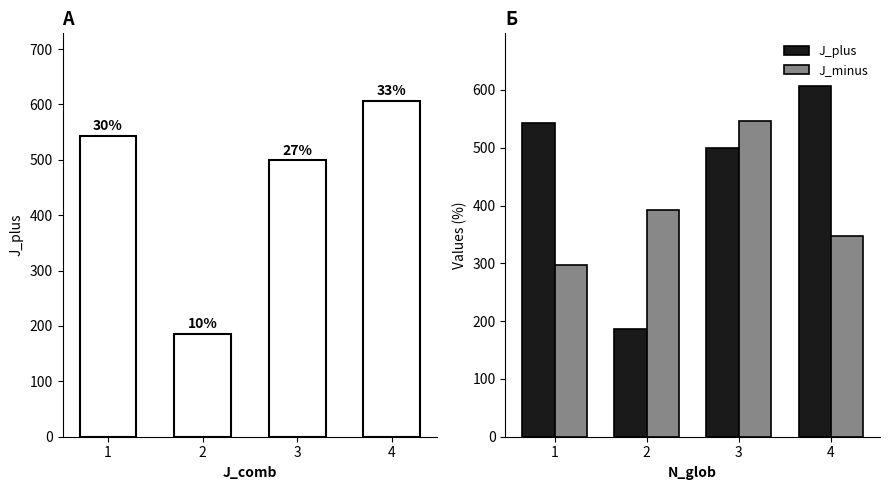

At how many categories does at least one series exceed 518?

3